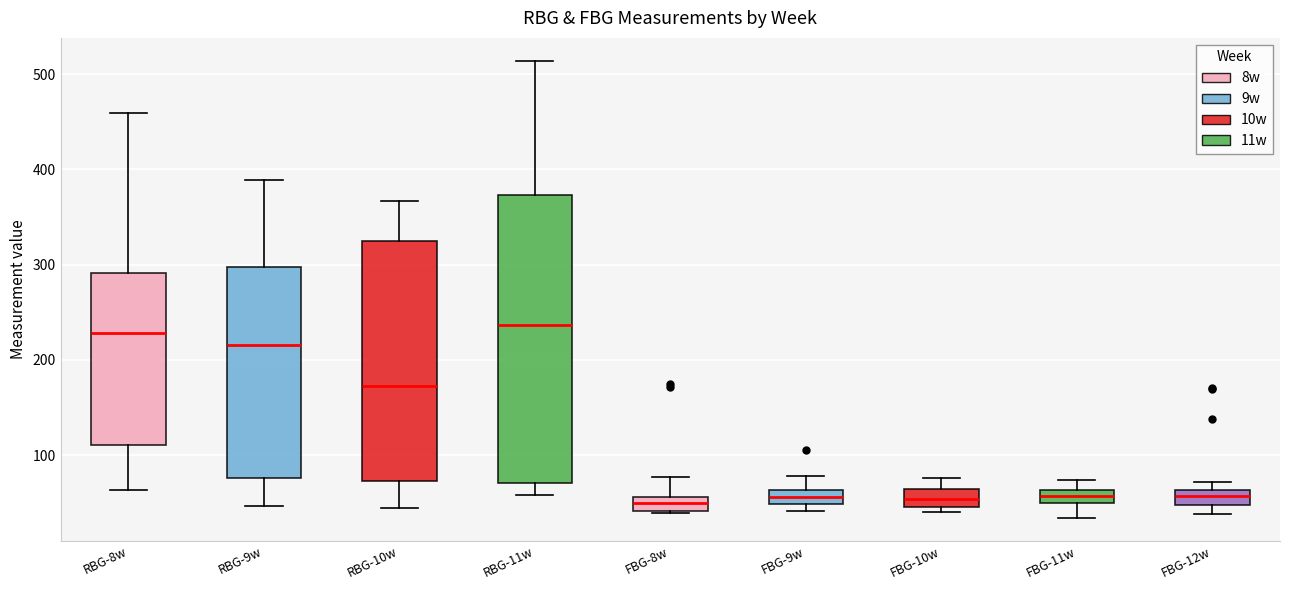

Where is the upper edge of the box for FBG-12w on the y-axis? The values are not printed on the chart, so give them approximately, as read against the axis.

60